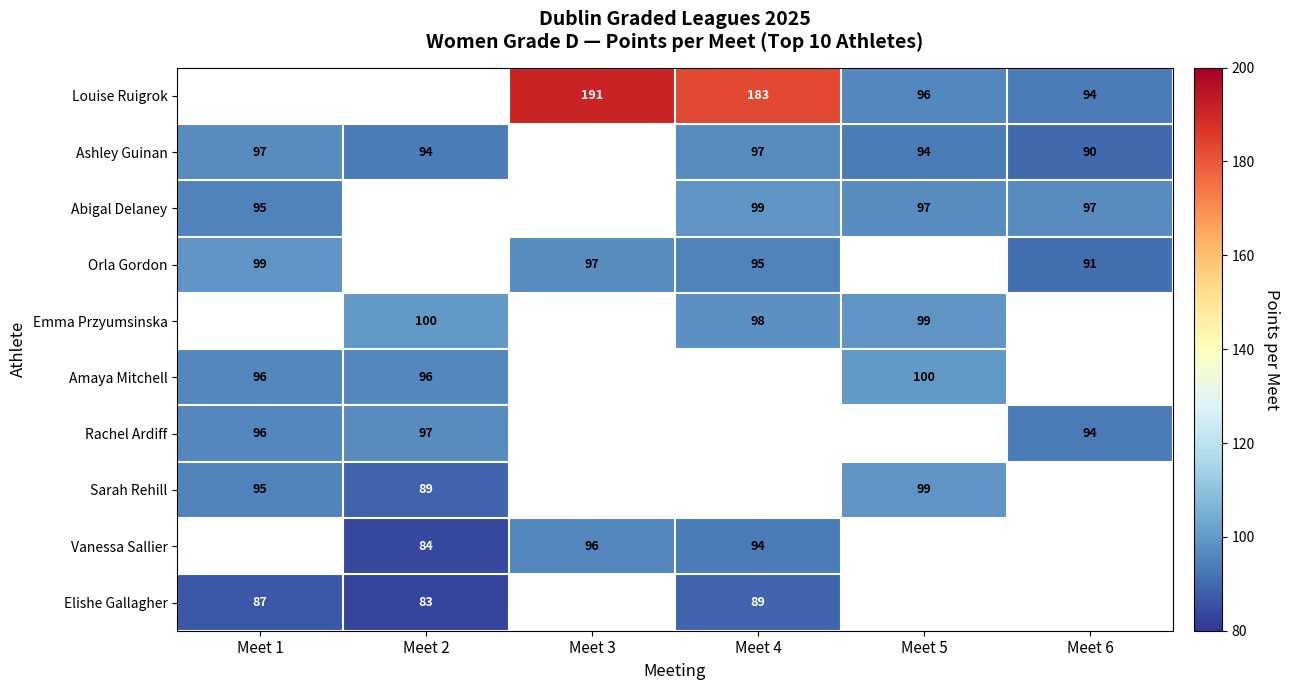

What is the sum of the Orla Gordon values at Meet 3 and Meet 6?

188